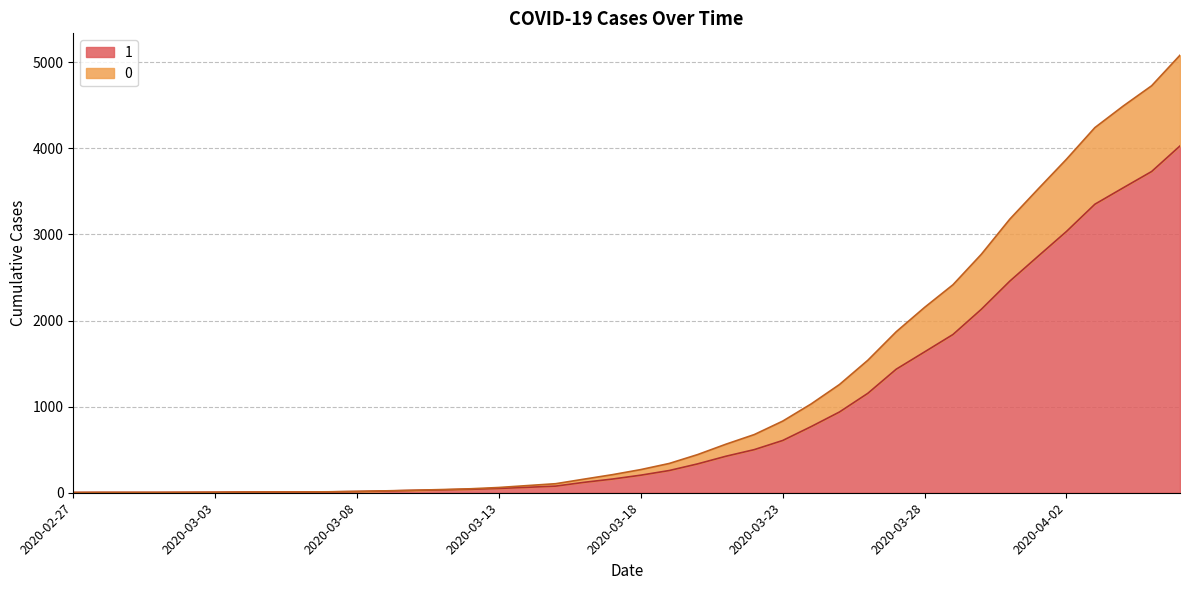

List the labels in order of 0 value, smallest first.

2020-02-27, 2020-02-28, 2020-02-29, 2020-03-01, 2020-03-02, 2020-03-03, 2020-03-04, 2020-03-05, 2020-03-06, 2020-03-07, 2020-03-08, 2020-03-09, 2020-03-10, 2020-03-11, 2020-03-12, 2020-03-13, 2020-03-14, 2020-03-15, 2020-03-16, 2020-03-17, 2020-03-18, 2020-03-19, 2020-03-20, 2020-03-21, 2020-03-22, 2020-03-23, 2020-03-24, 2020-03-25, 2020-03-26, 2020-03-27, 2020-03-28, 2020-03-29, 2020-03-30, 2020-03-31, 2020-04-01, 2020-04-02, 2020-04-03, 2020-04-04, 2020-04-05, 2020-04-06